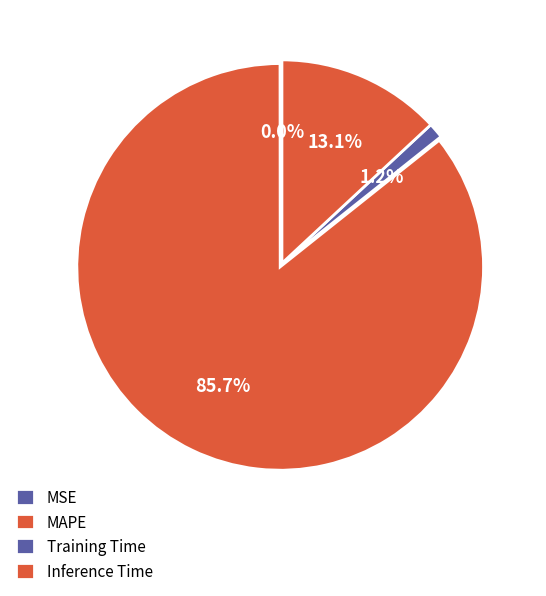

Does MAPE represent more than half of the total?

Yes